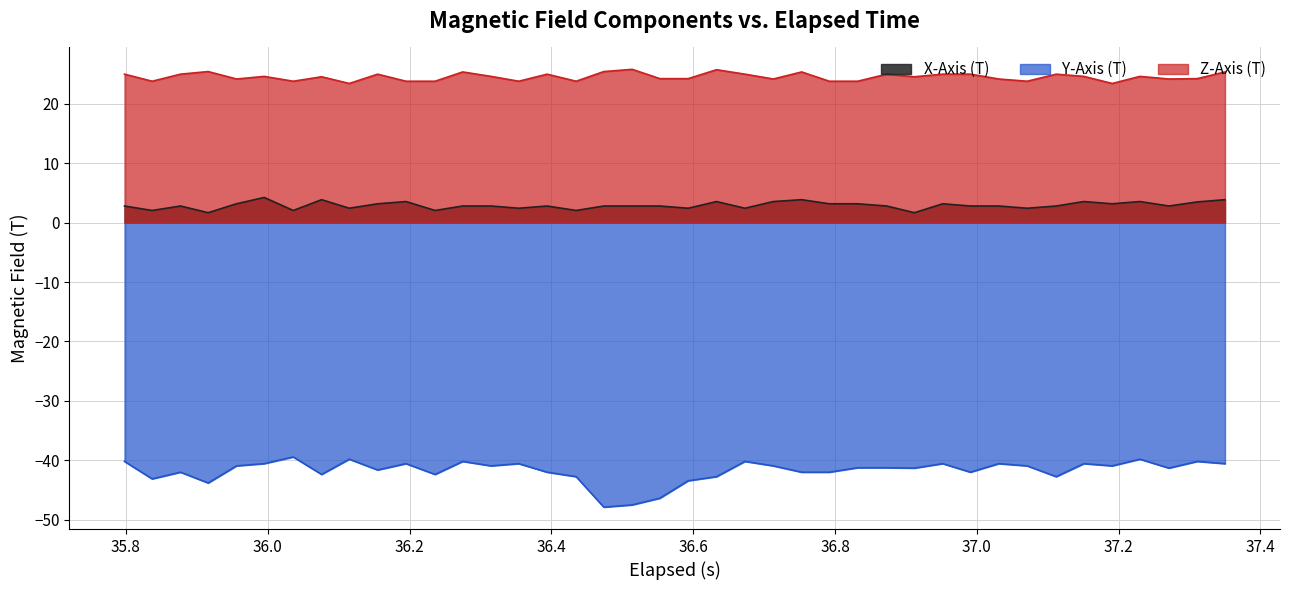

Does the chart display data point markers on the line(s)?

No